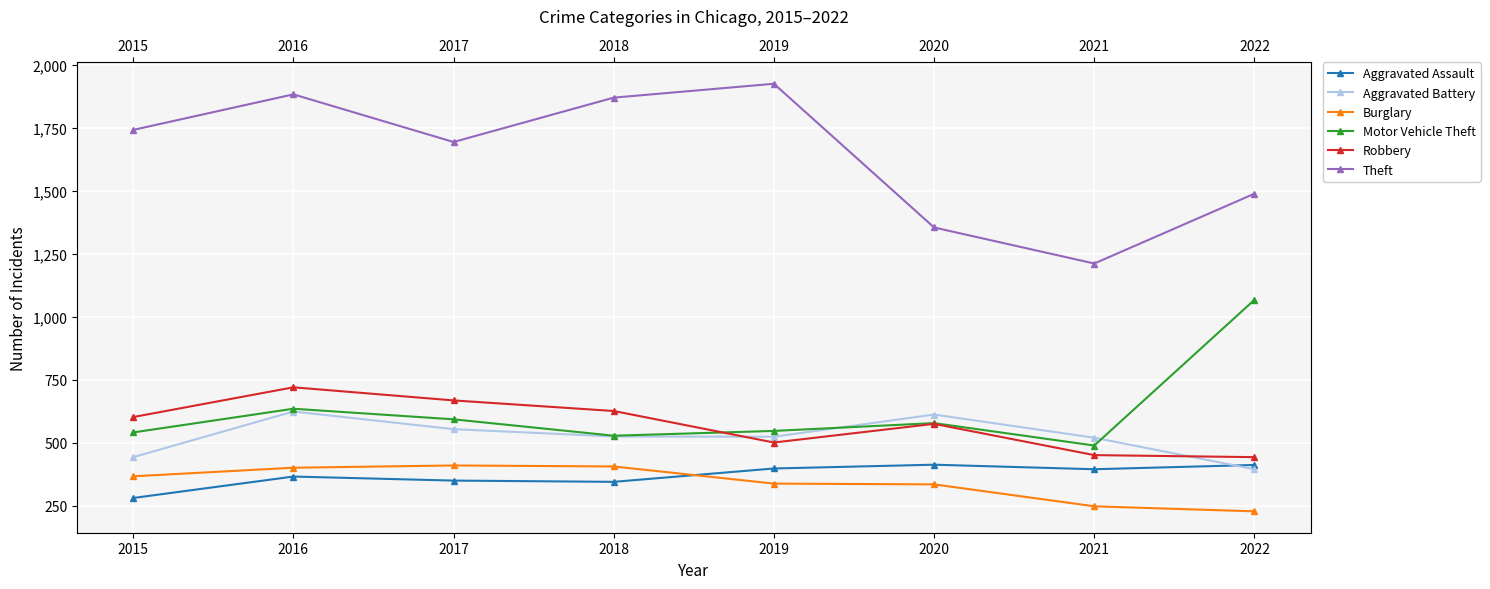

Which category has the lowest value across all series?

2022